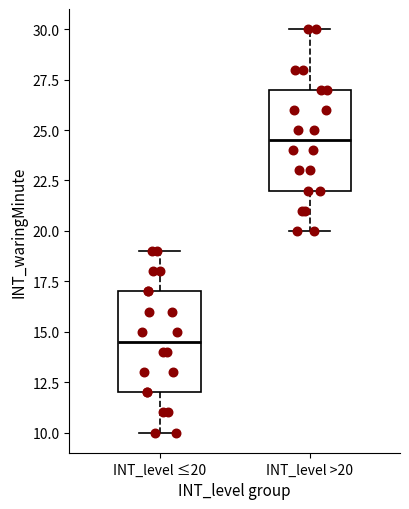

Where does the median line of the box for INT_level >20 sit on the y-axis? The values are not printed on the chart, so give them approximately, as read against the axis.

24.5